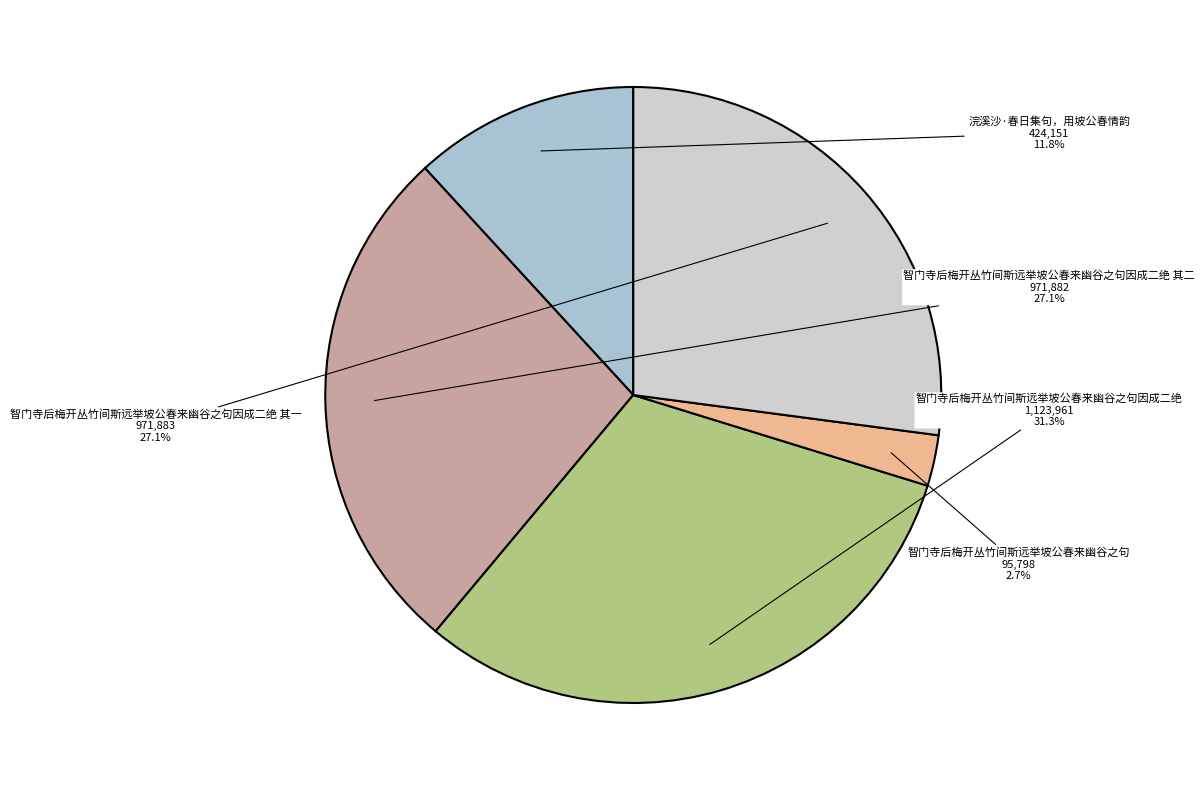

To the nearest percent, what is the combined percentage of 智门寺后梅开丛竹间斯远举坡公春来幽谷之句 and 智门寺后梅开丛竹间斯远举坡公春来幽谷之句因成二绝 其一?

30%